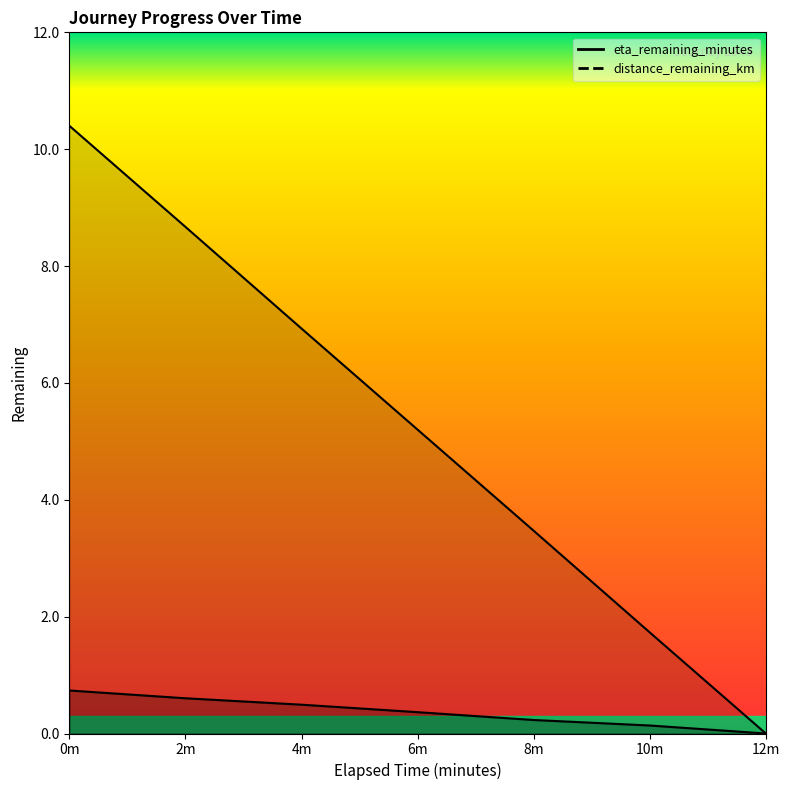

What value does the eta_remaining_minutes series have at 8.0?

3.5